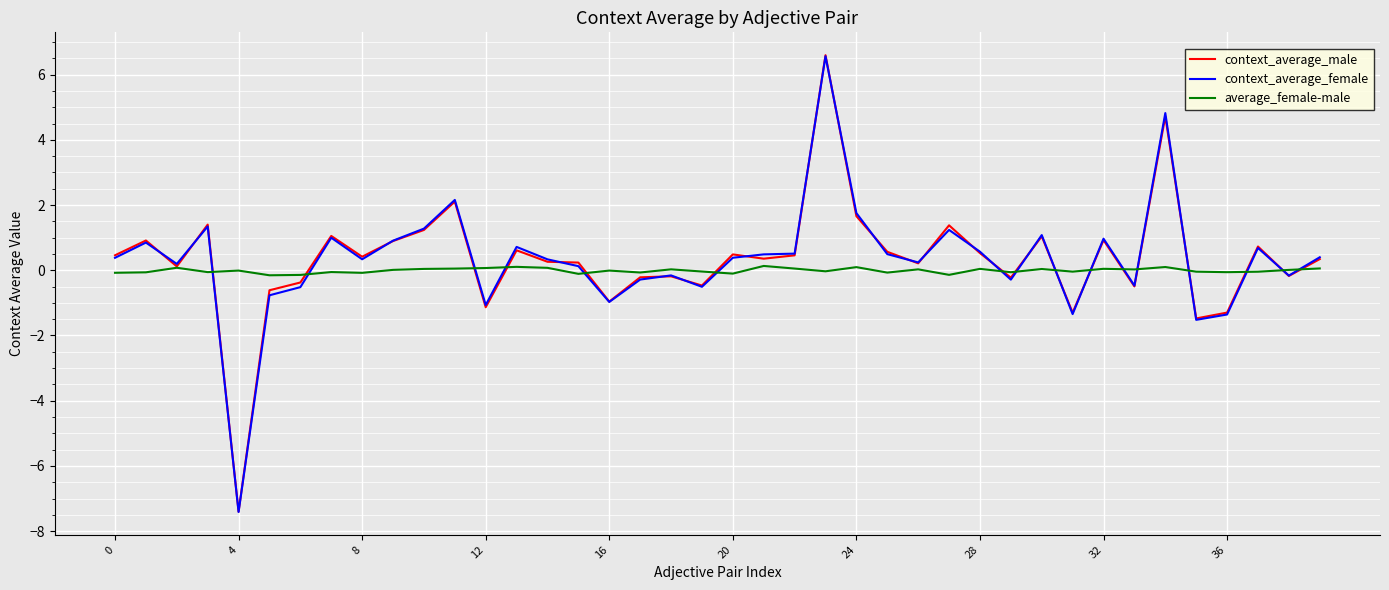

Which series has the widest spread of values?

context_average_male